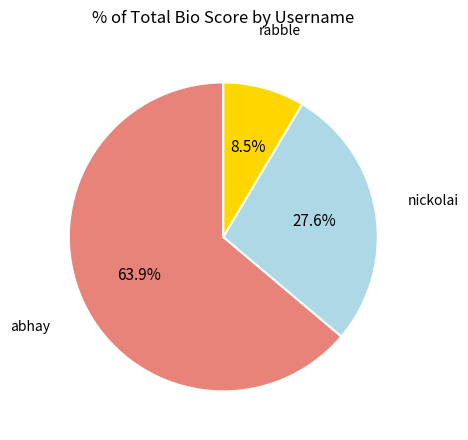

True or false: nickolai accounts for 28% of the total.

True